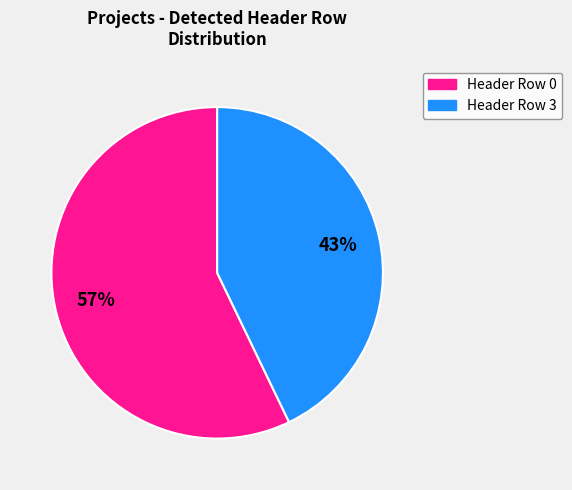

How many segments does this pie chart have?

2